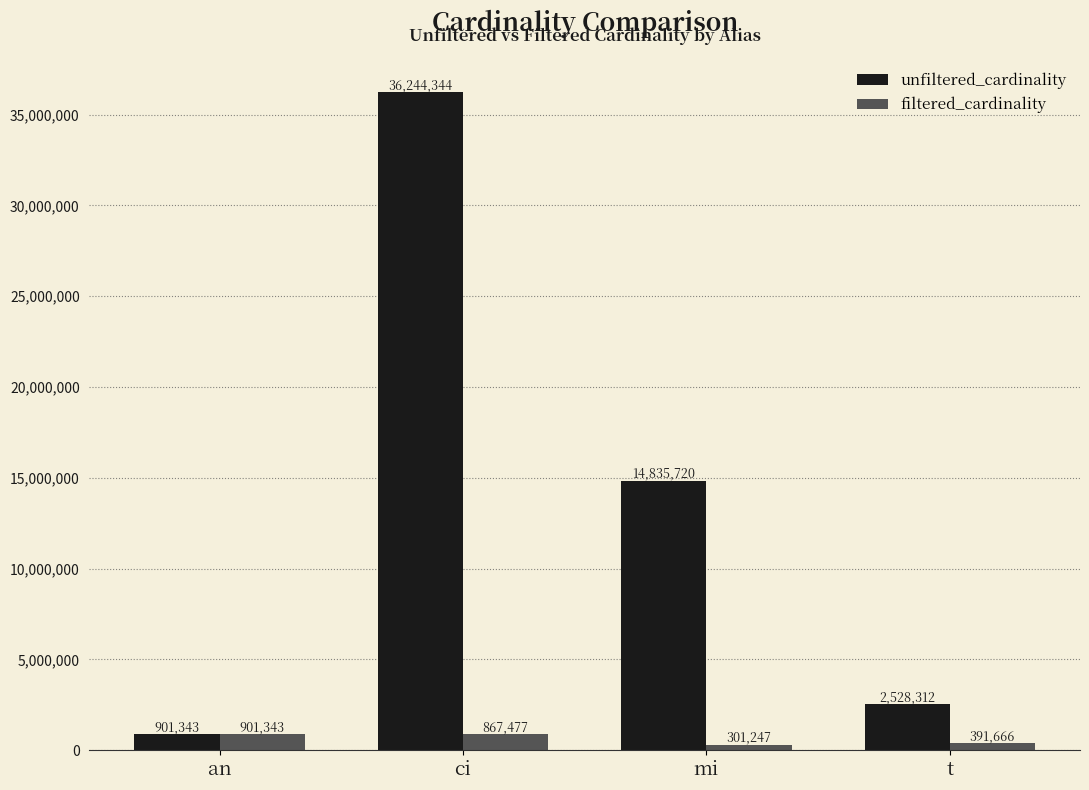

Between an and mi, which series saw the biggest shift?

unfiltered_cardinality